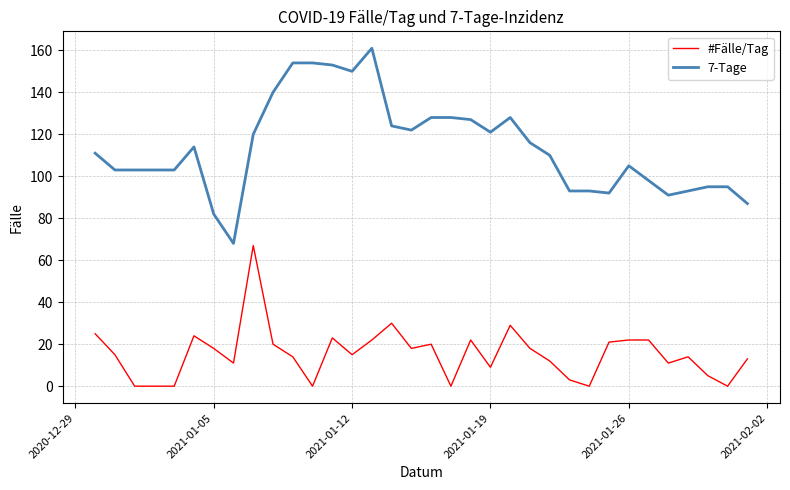

What is the difference between the maximum and minimum values in the #Fälle/Tag series?

67